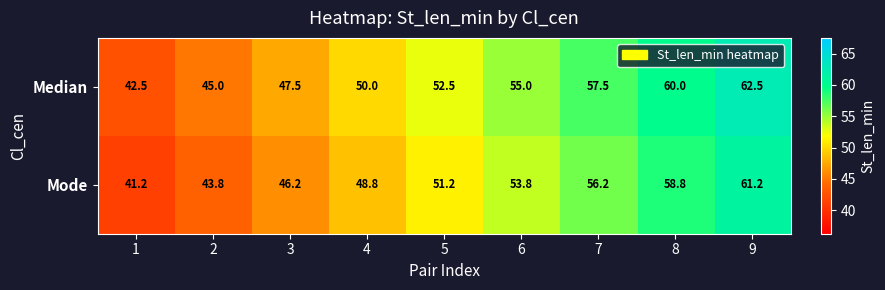

What is the spread (max minus min) of values at 9?

1.3